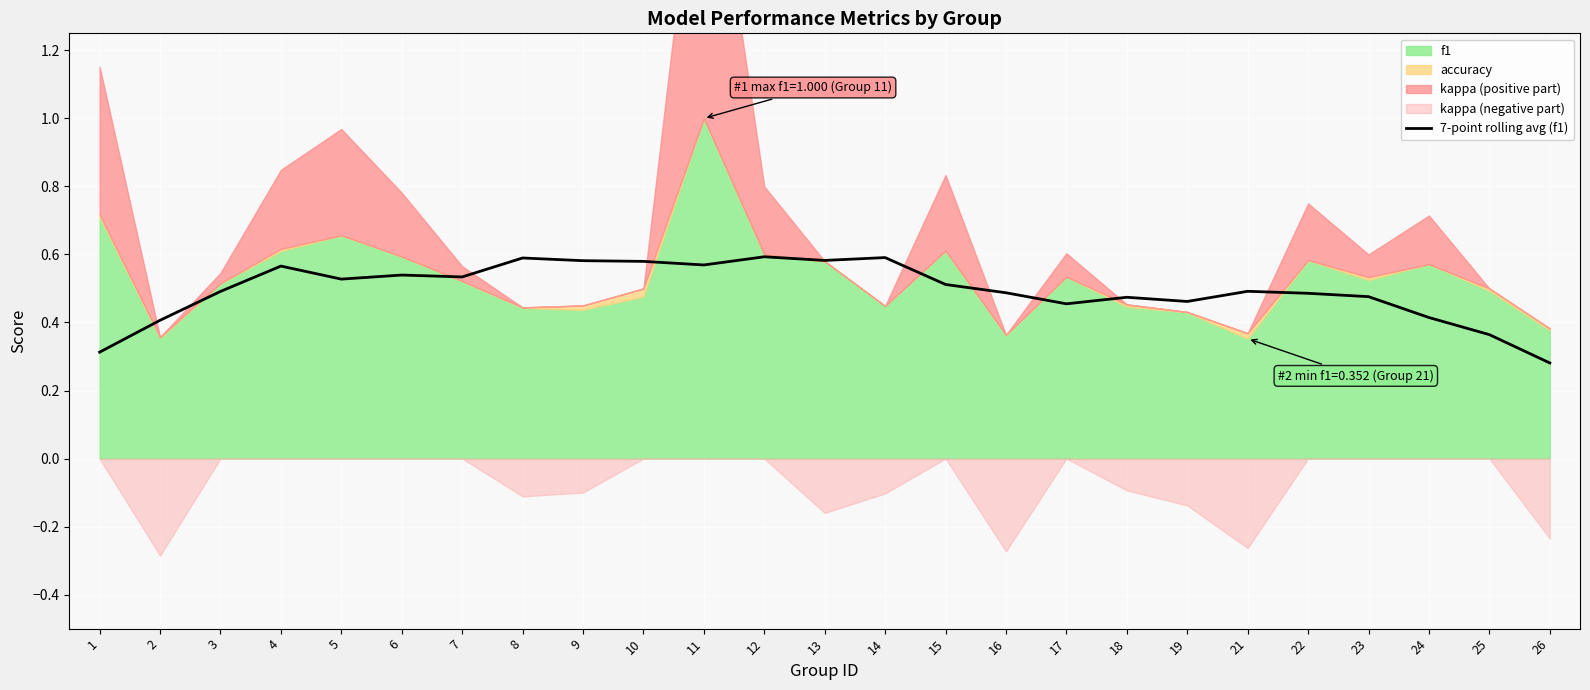

How many points are higher than both their immediate neighbors (excluding endpoints)?

7